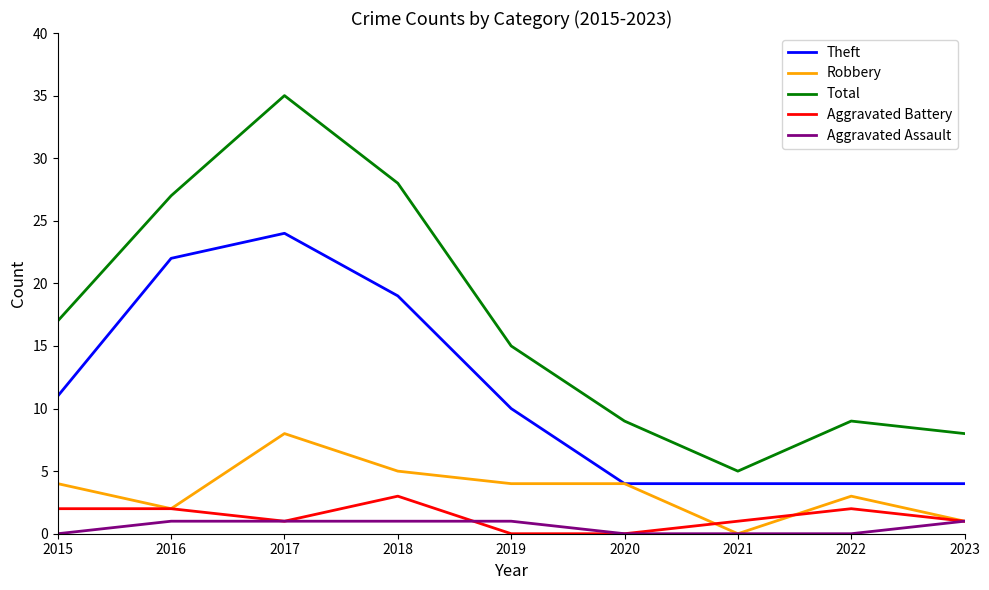

What is the sum of the Theft values at 2017 and 2015?

35